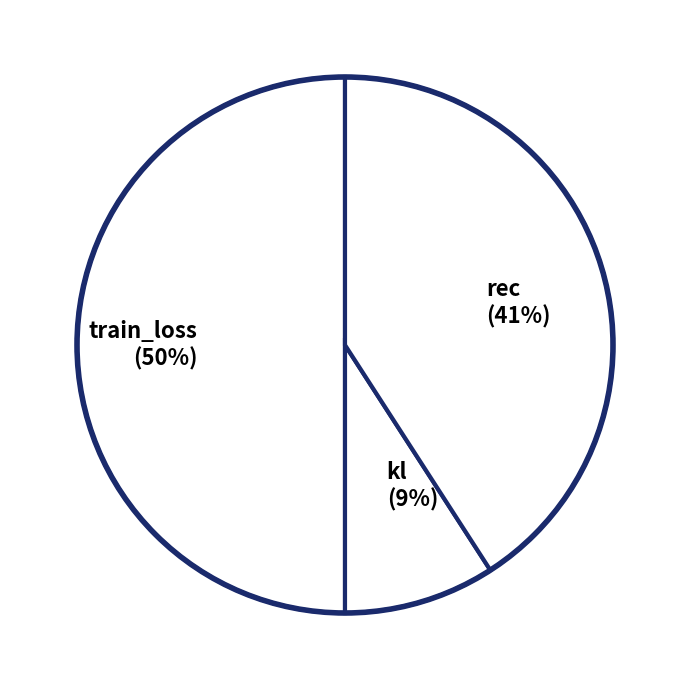

Rank the categories by value from lowest to highest.

kl, rec, train_loss